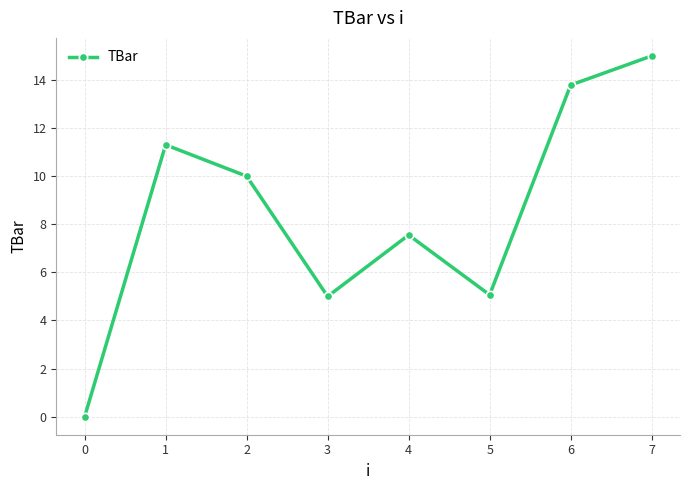

True or false: the data shows 7.5 at 2.

False